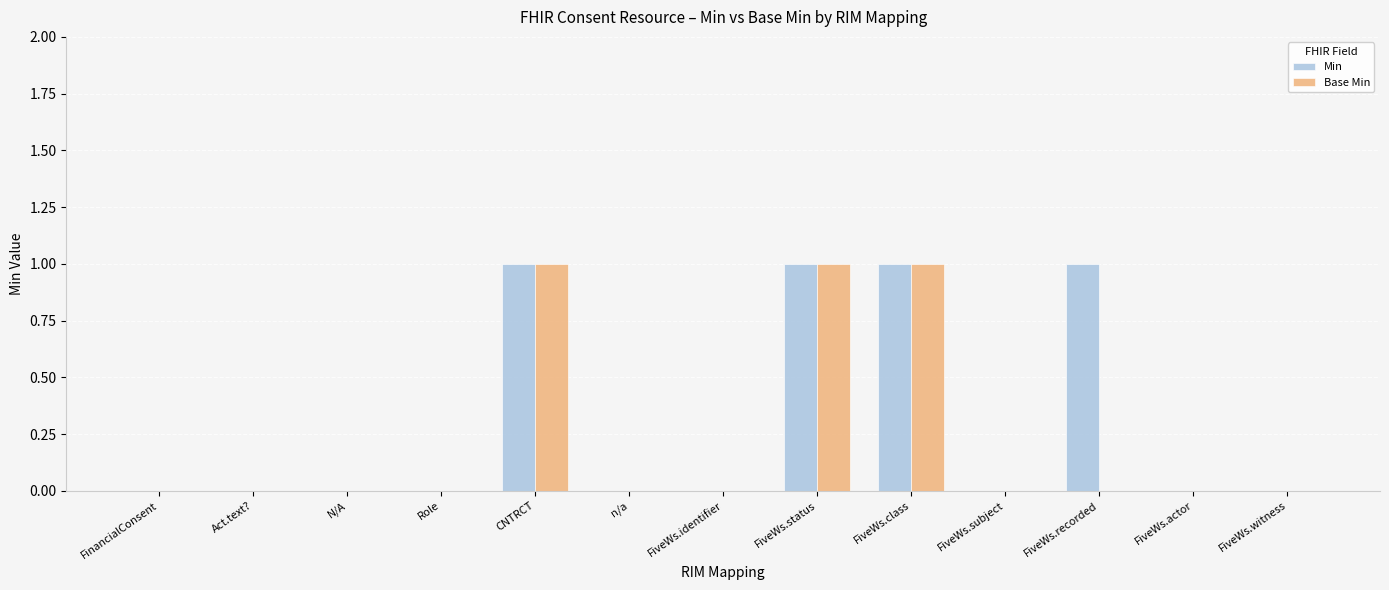

What is the total value across all series at CNTRCT?

2